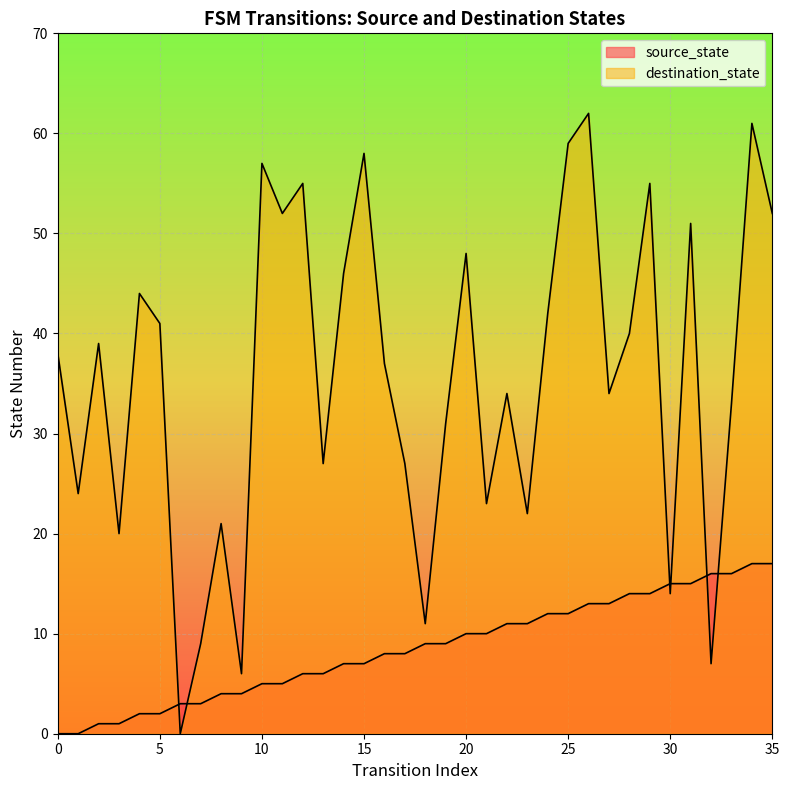

What is the difference between the maximum and minimum values in the source_state series?

17